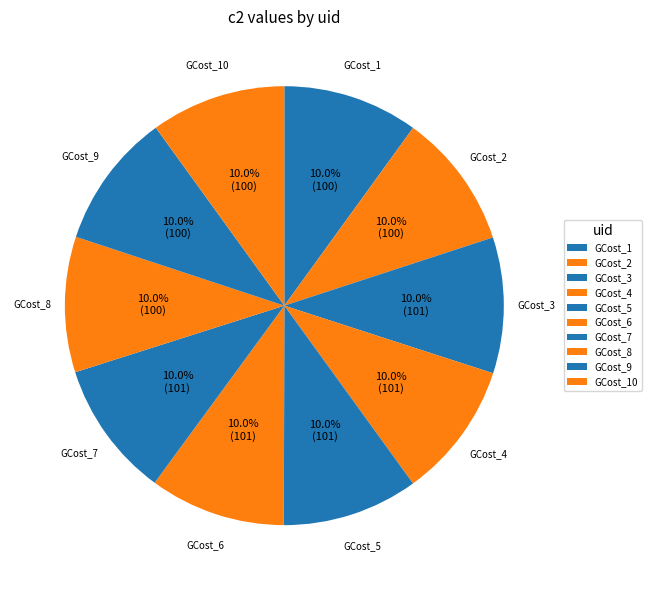

To the nearest percent, what portion does GCost_4 represent?

10%